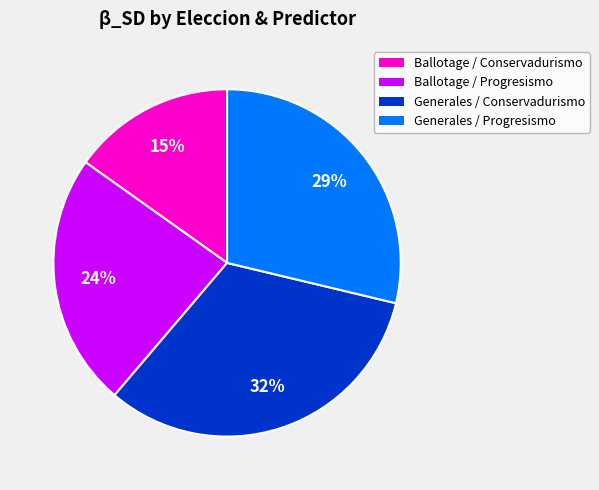

How many slices are in this pie chart?

4